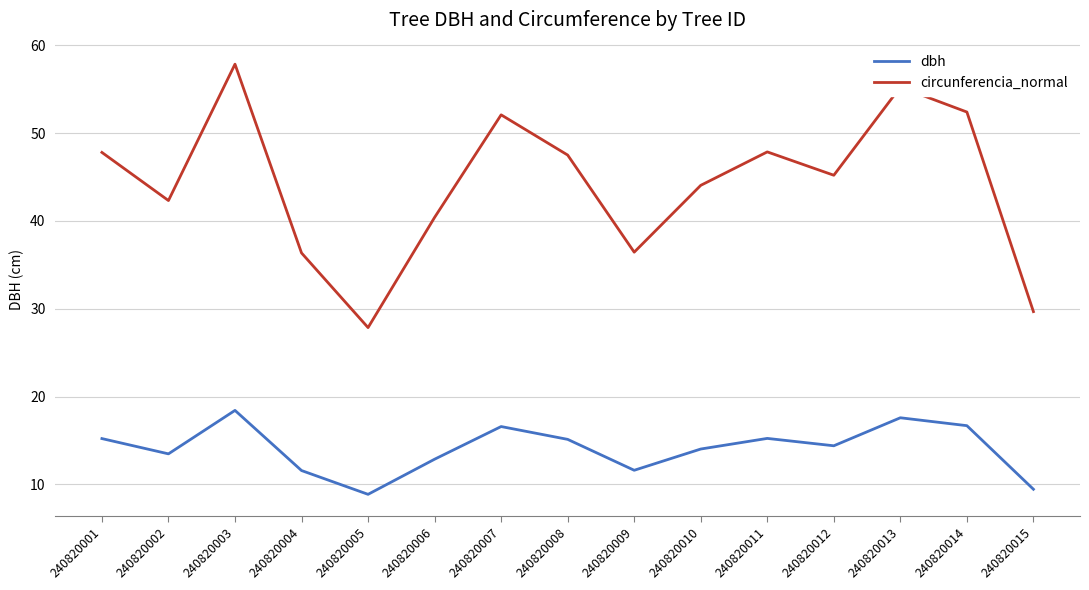

True or false: circunferencia_normal has more than 1 points higher than both neighbors.

True